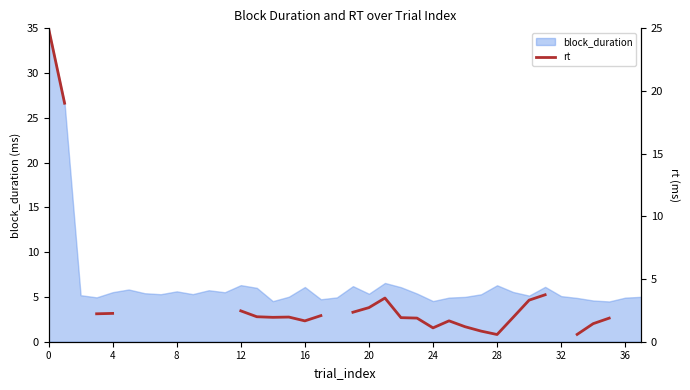

Between 26 and 29, which is larger?

29